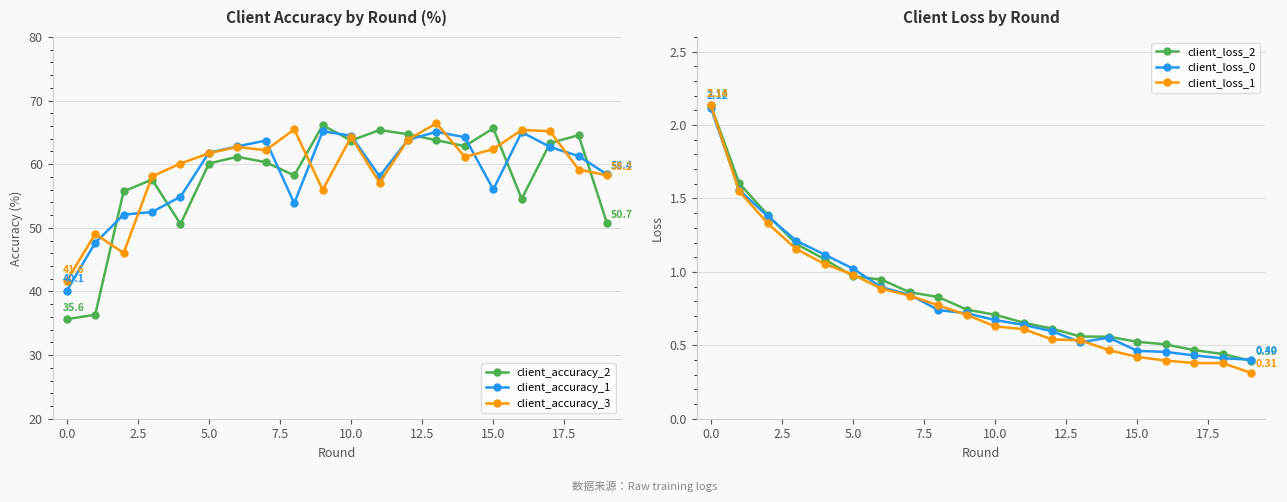

True or false: client_accuracy_2 and client_loss_2 intersect in this chart.

False